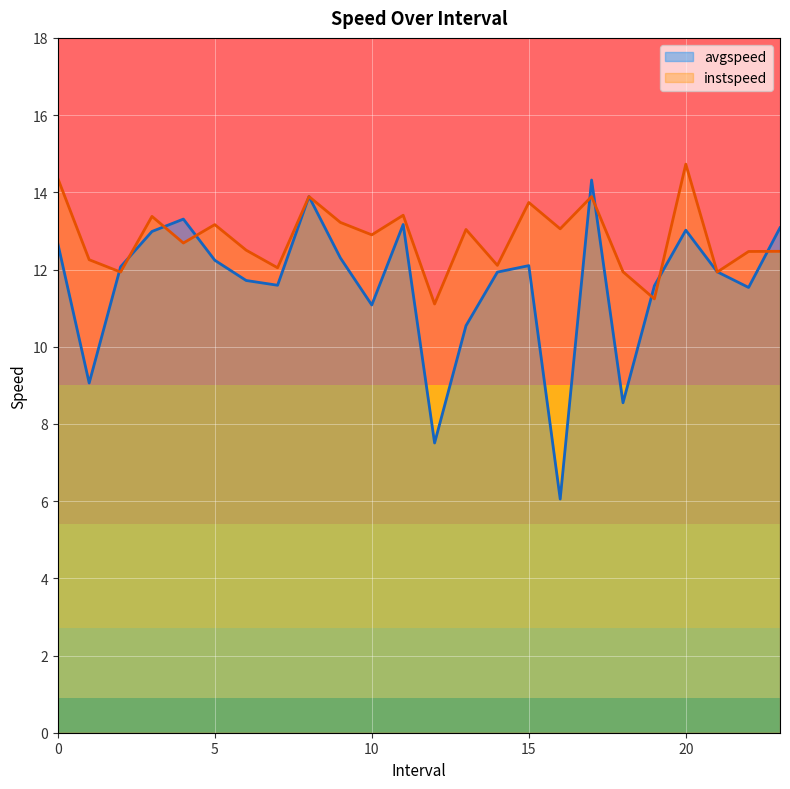

Count the number of categories in the chart.

24